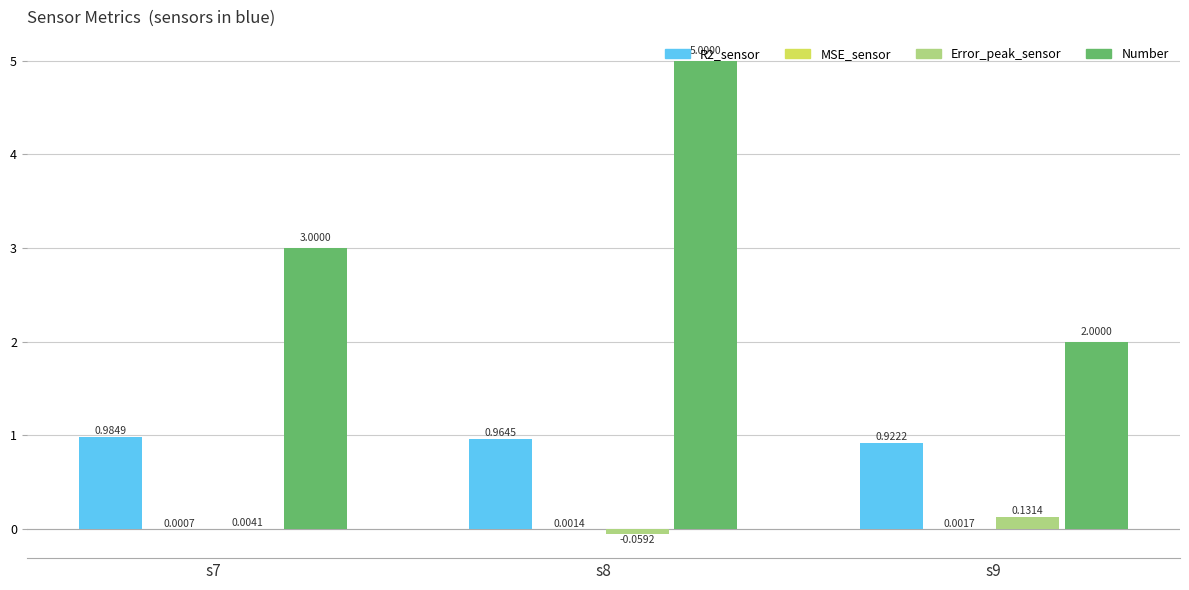

What is the sum of all Number values?

10.0